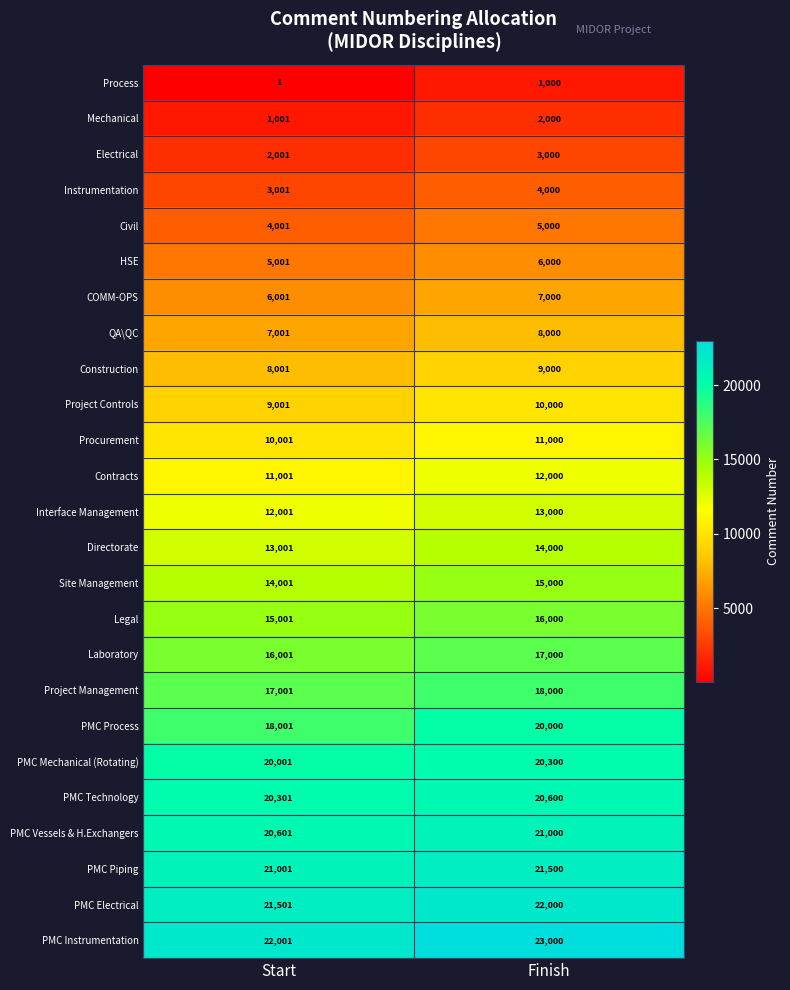

Between Start and Finish, which series saw the biggest shift?

PMC Process